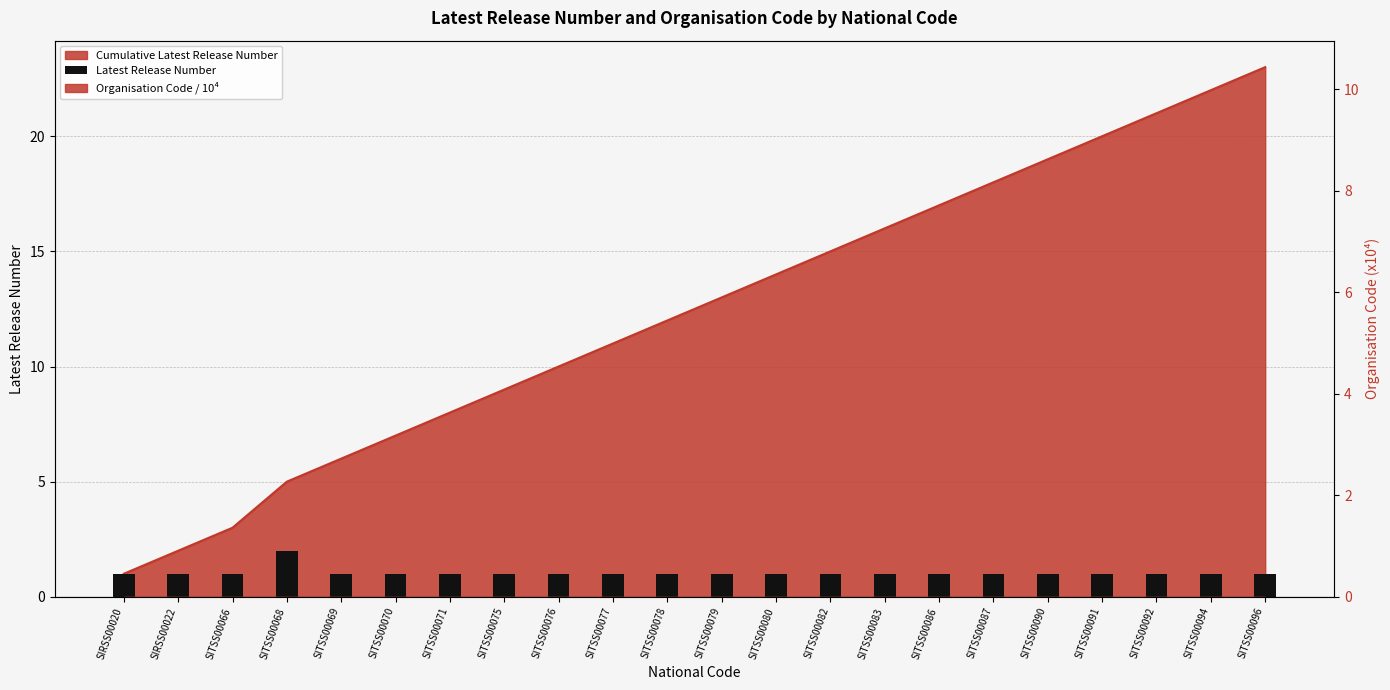

Which category has the lowest value across all series?

SIRSS00020